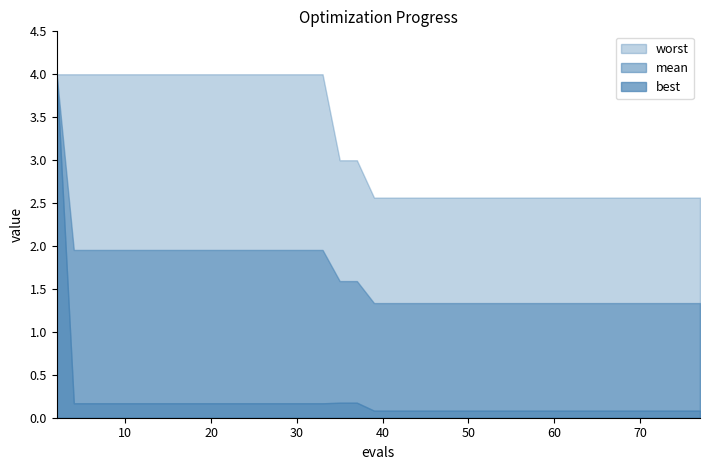

Where is mean nearest to the value 2?

4